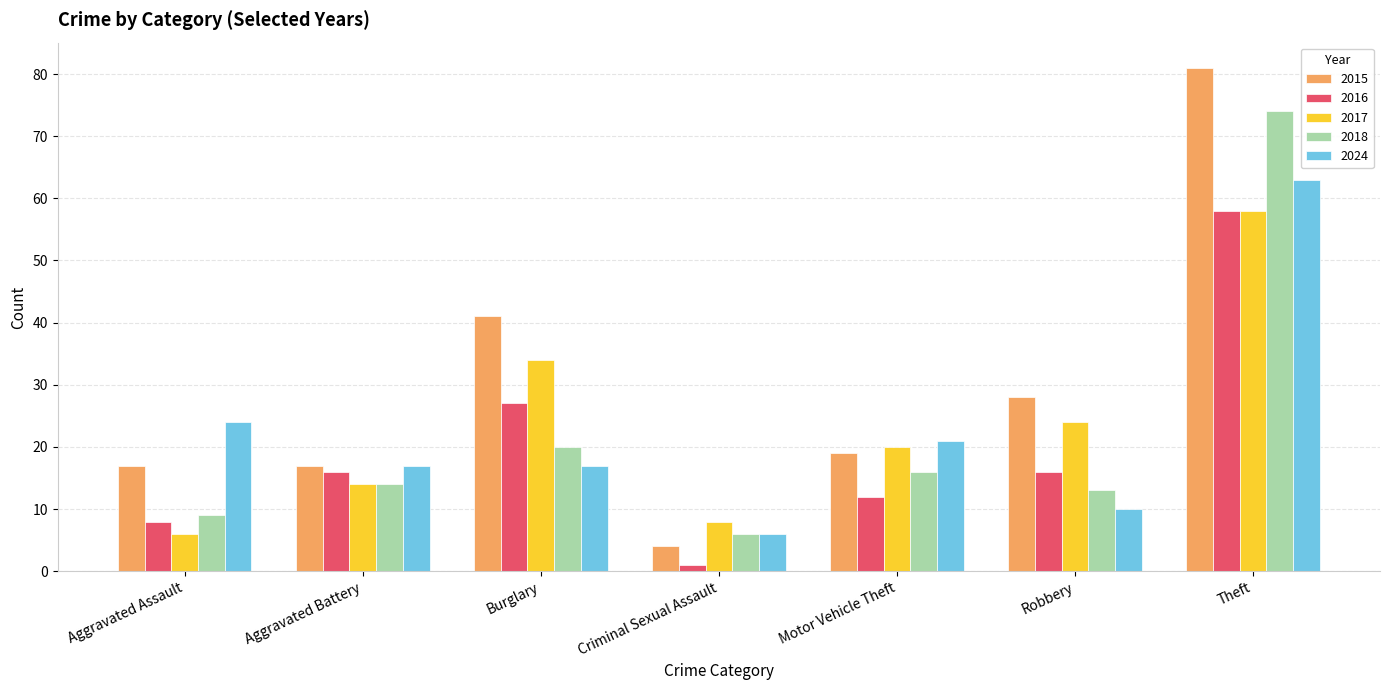

Reading left to right, extract all data points from this chart.

2015: Aggravated Assault=17	Aggravated Battery=17	Burglary=41	Criminal Sexual Assault=4	Motor Vehicle Theft=19	Robbery=28	Theft=81
2016: Aggravated Assault=8	Aggravated Battery=16	Burglary=27	Criminal Sexual Assault=1	Motor Vehicle Theft=12	Robbery=16	Theft=58
2017: Aggravated Assault=6	Aggravated Battery=14	Burglary=34	Criminal Sexual Assault=8	Motor Vehicle Theft=20	Robbery=24	Theft=58
2018: Aggravated Assault=9	Aggravated Battery=14	Burglary=20	Criminal Sexual Assault=6	Motor Vehicle Theft=16	Robbery=13	Theft=74
2024: Aggravated Assault=24	Aggravated Battery=17	Burglary=17	Criminal Sexual Assault=6	Motor Vehicle Theft=21	Robbery=10	Theft=63